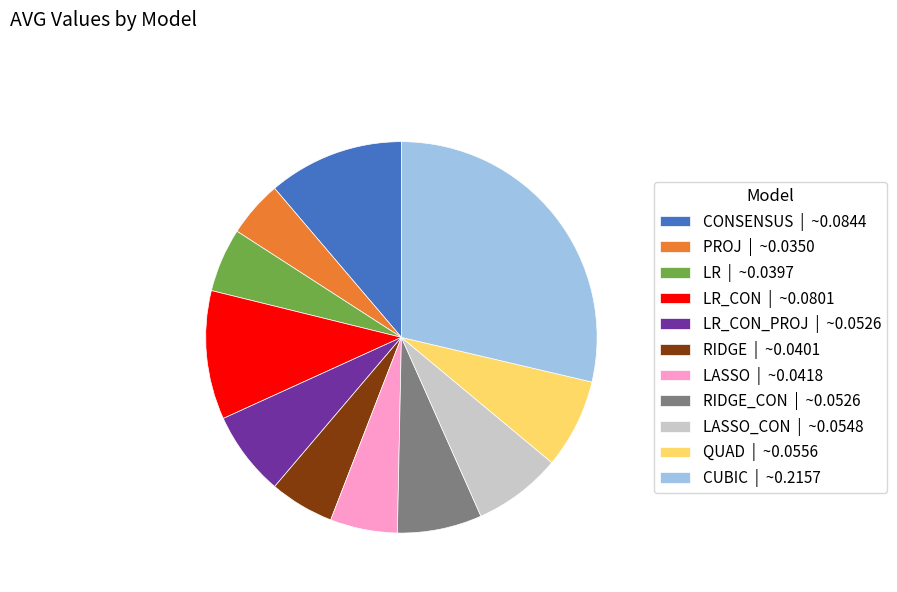

Which category has the smallest portion of the pie?

PROJ | ~0.0350